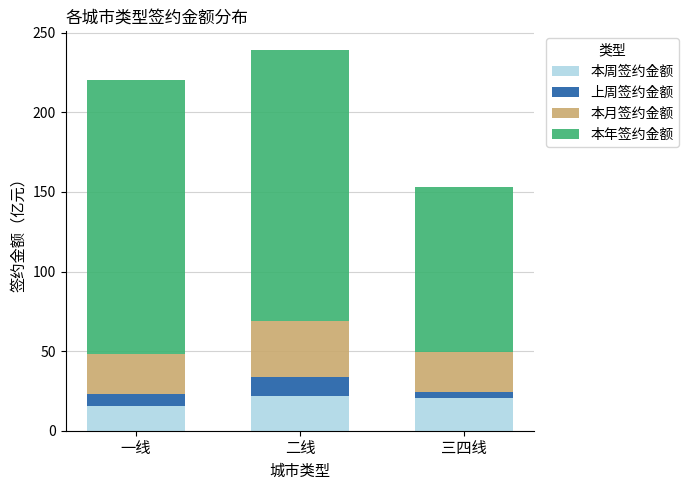

What is the sum of all 本周签约金额 values?

57.1